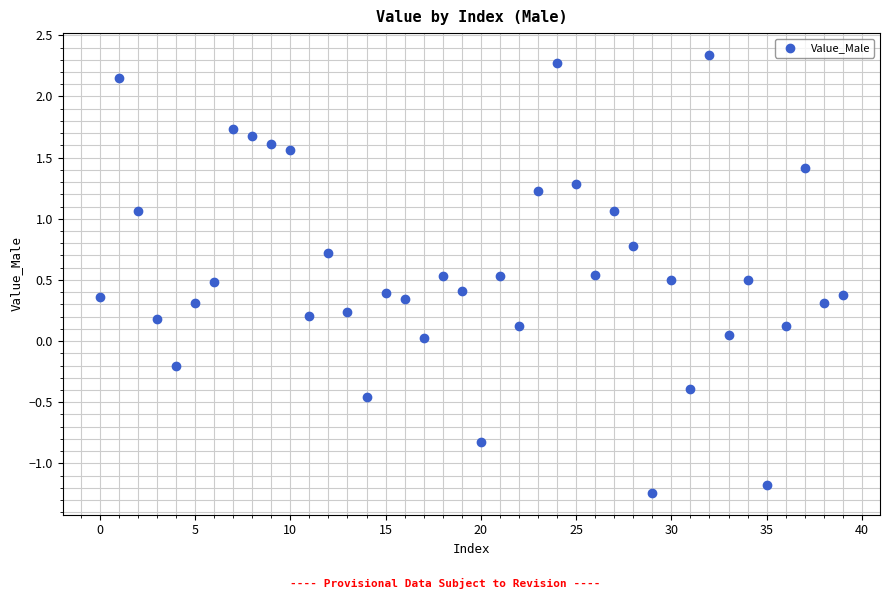

What is the range of Y values (max minus min)?

3.6